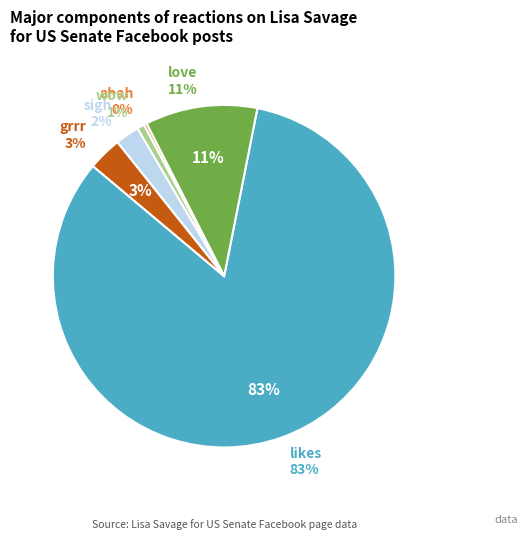

Is it true that love is 11% of the pie?

True